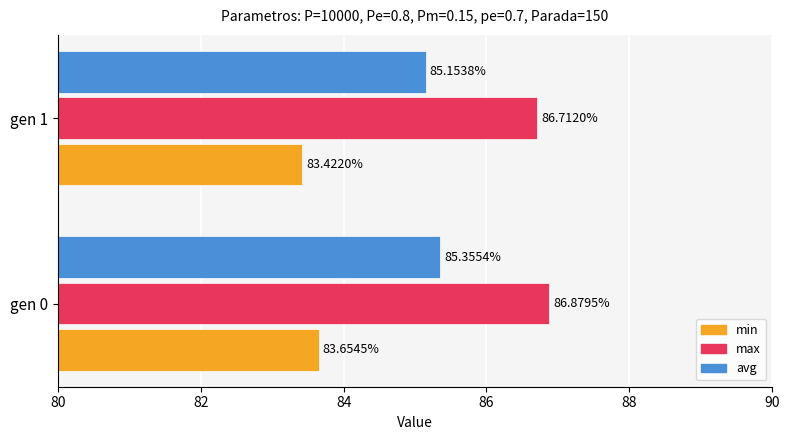

Which series has the largest total across all categories?

max